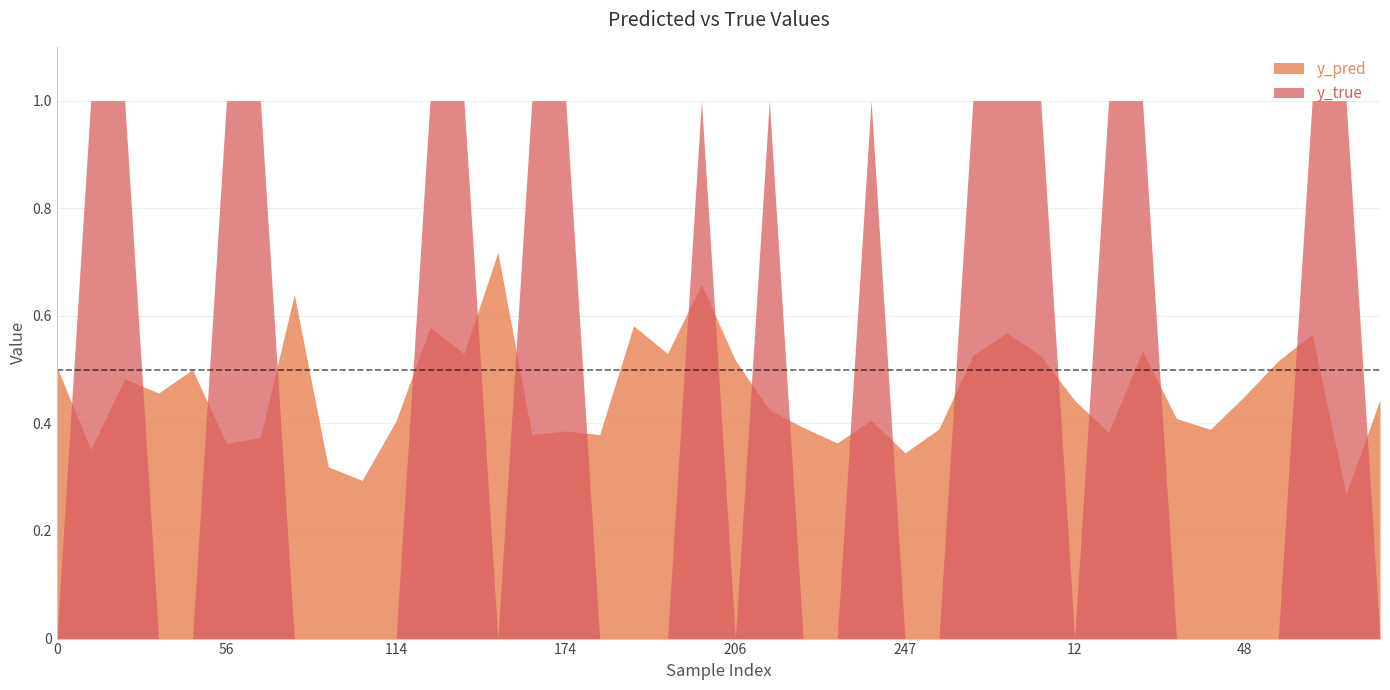

Which series ends up on top after the final intersection of y_pred and y_true?

y_pred